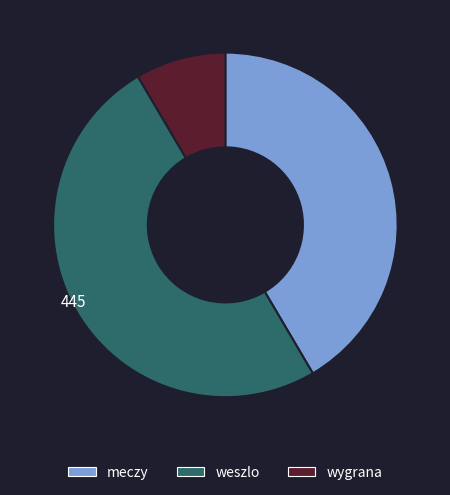

Which category has the smallest portion of the pie?

wygrana